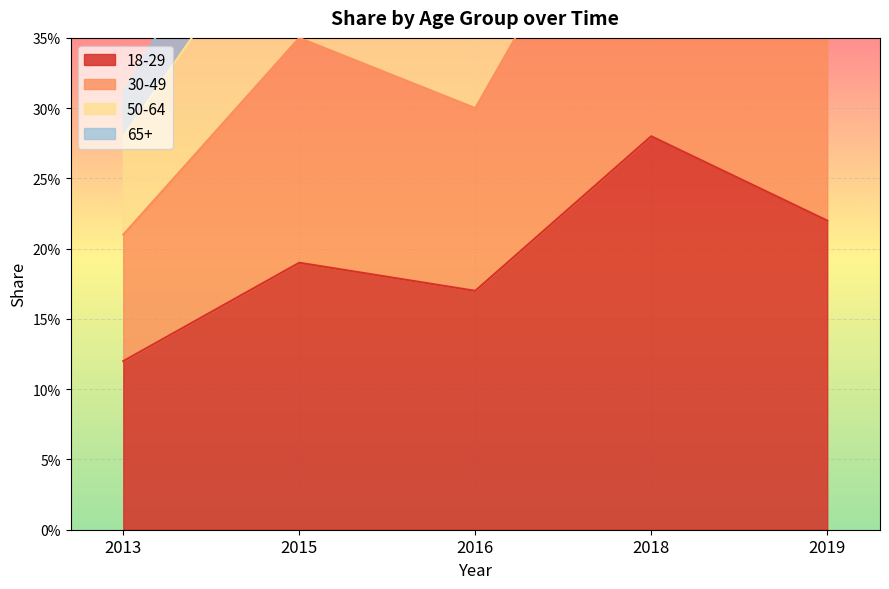

Which series has the largest range (max minus min)?

50-64